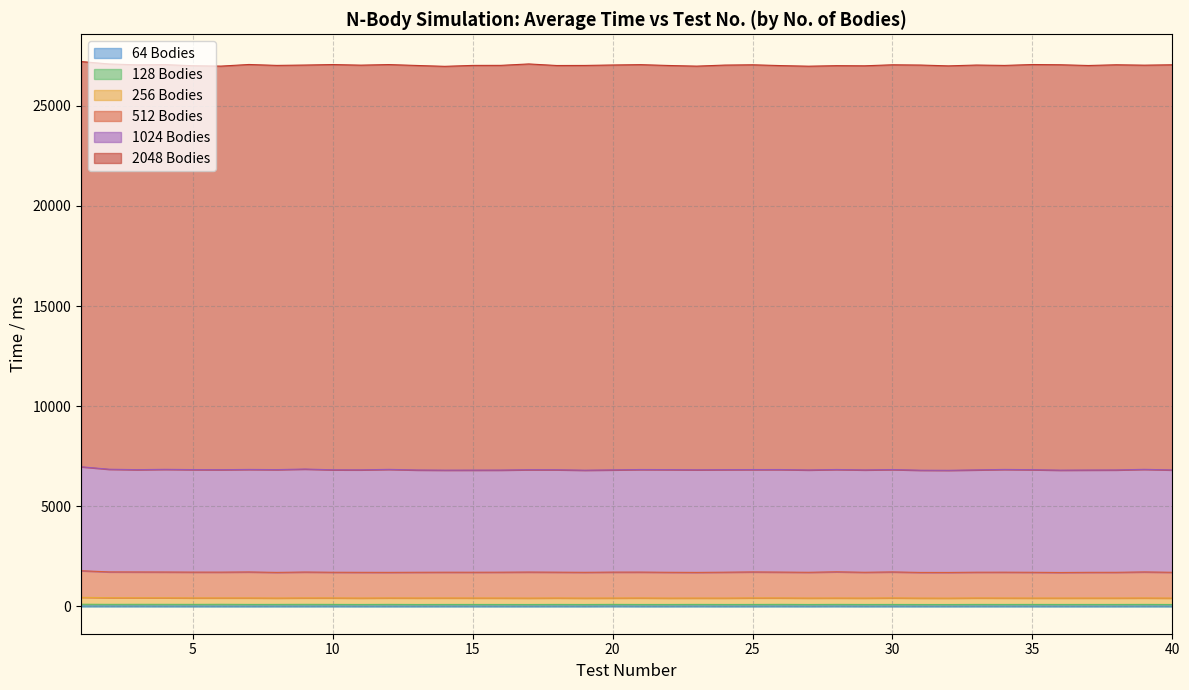

What is the minimum value for 128?

78